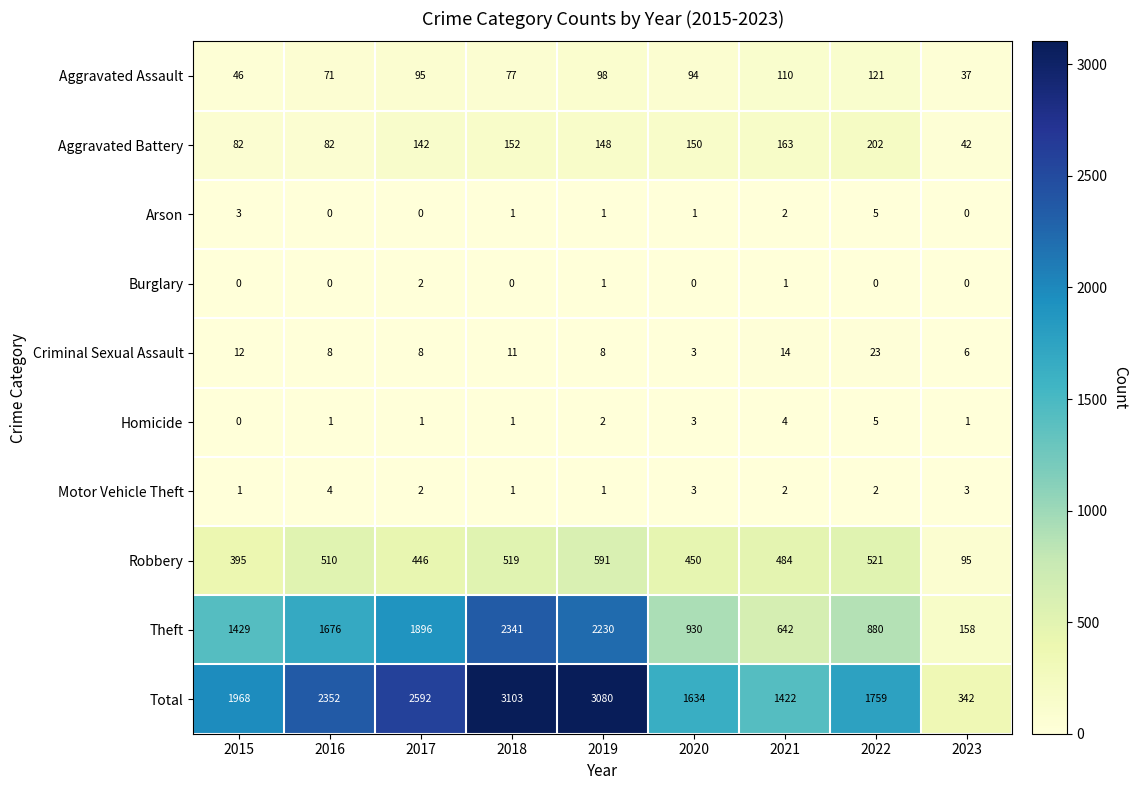

How many categories are shown in the chart?

9